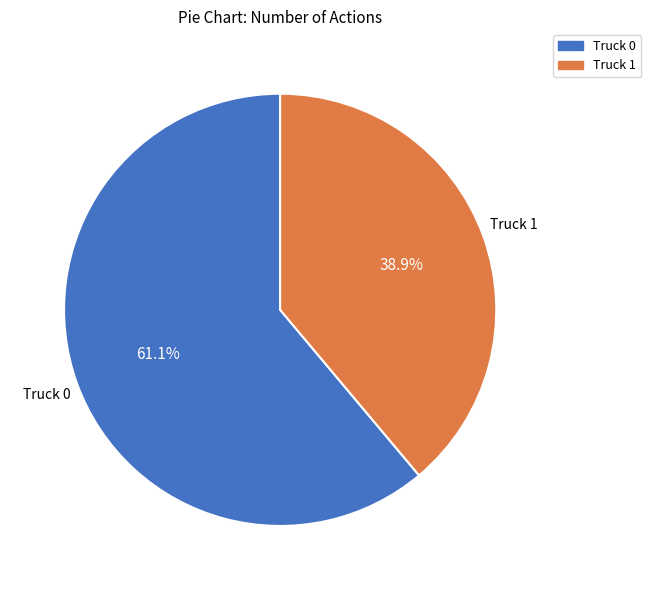

What percentage is NOT represented by Truck 1?

61.1%